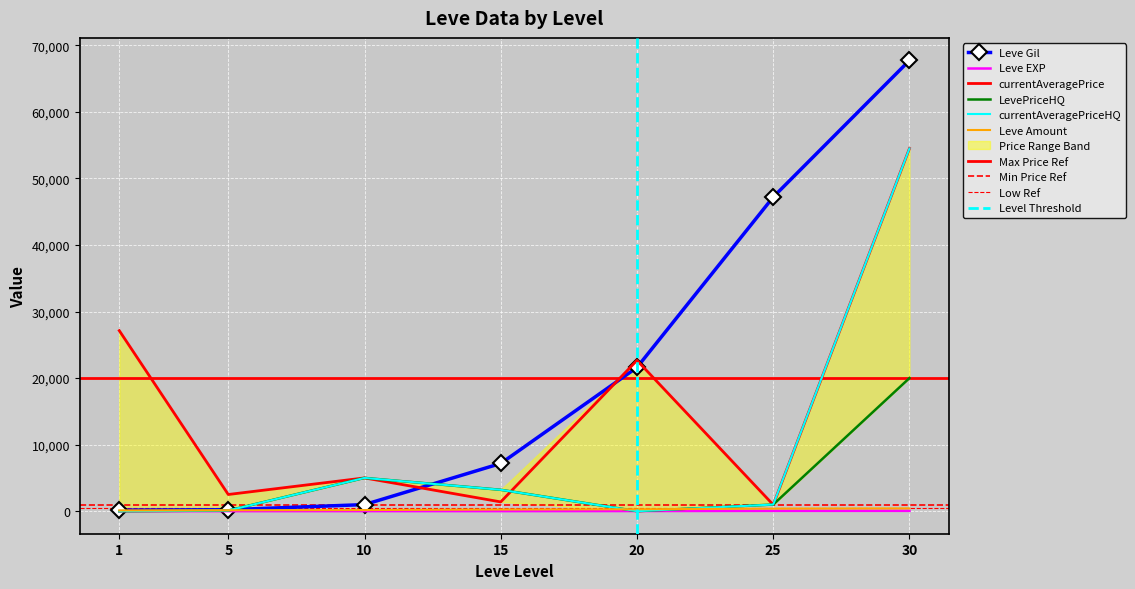

Reading left to right, extract all data points from this chart.

Leve Gil: 1=160	5=220	10=990	15=7170	20=21600	25=47200	30=67730
Leve EXP: 1=1	5=5	10=9	15=7	20=21	25=47	30=52
currentAveragePrice: 1=27128	5=2507	10=4999	15=1393	20=22661	25=965	30=54499
LevePriceHQ: 1=0	5=100	10=4999	15=3213	20=0	25=997	30=20000
currentAveragePriceHQ: 1=0	5=100	10=4999	15=3213	20=0	25=997	30=54499
Leve Amount: 1=113	5=140	10=172	15=247	20=292	25=384	30=416